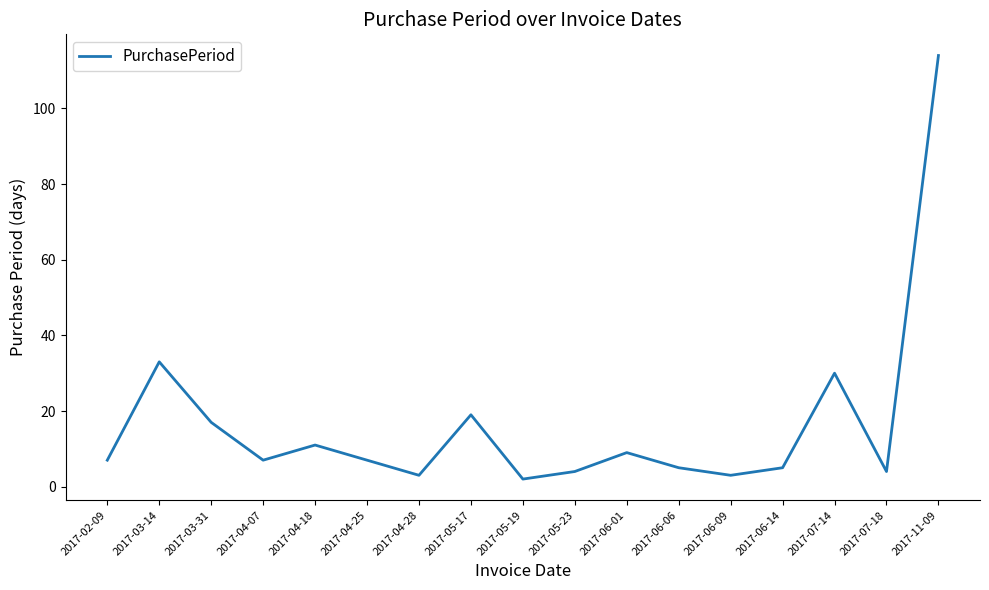

How many interior local valleys (lower than both neighbors) does the data have?

5